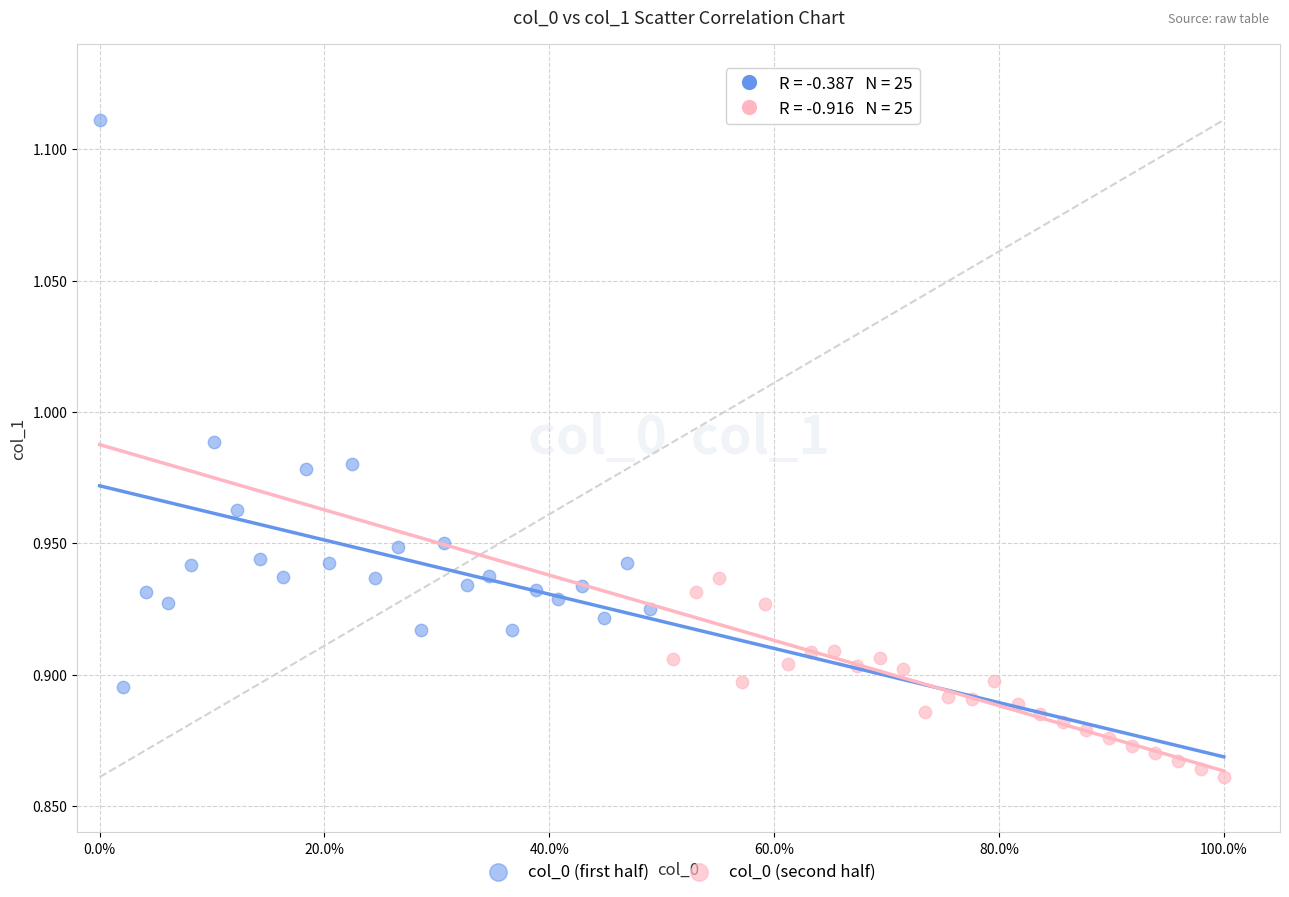

Which series has the largest Y range (max minus min)?

col_0 (first half)